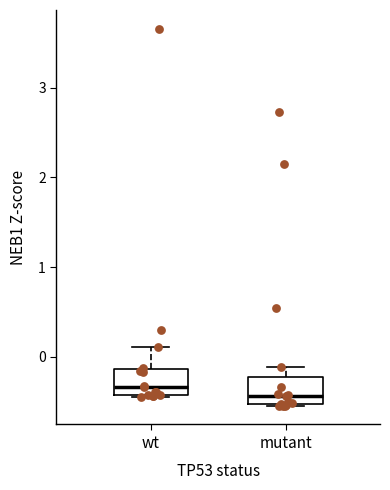

Which box has the highest median line?

wt